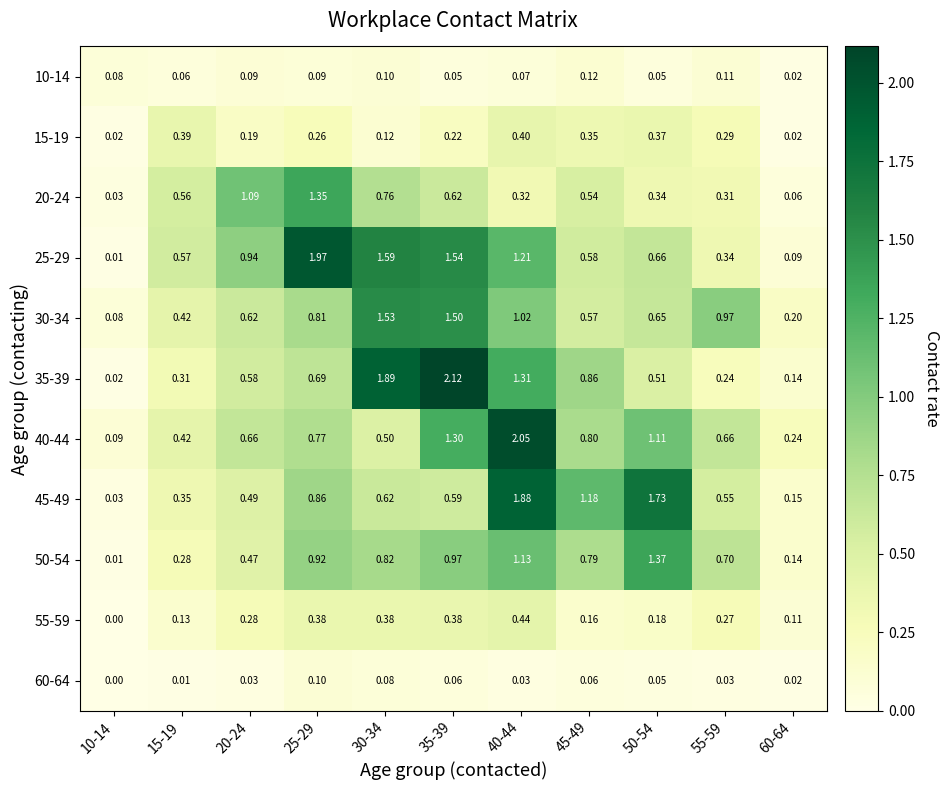

Is the value of 20-24 at 25-29 greater than the value of 60-64 at 20-24?

Yes